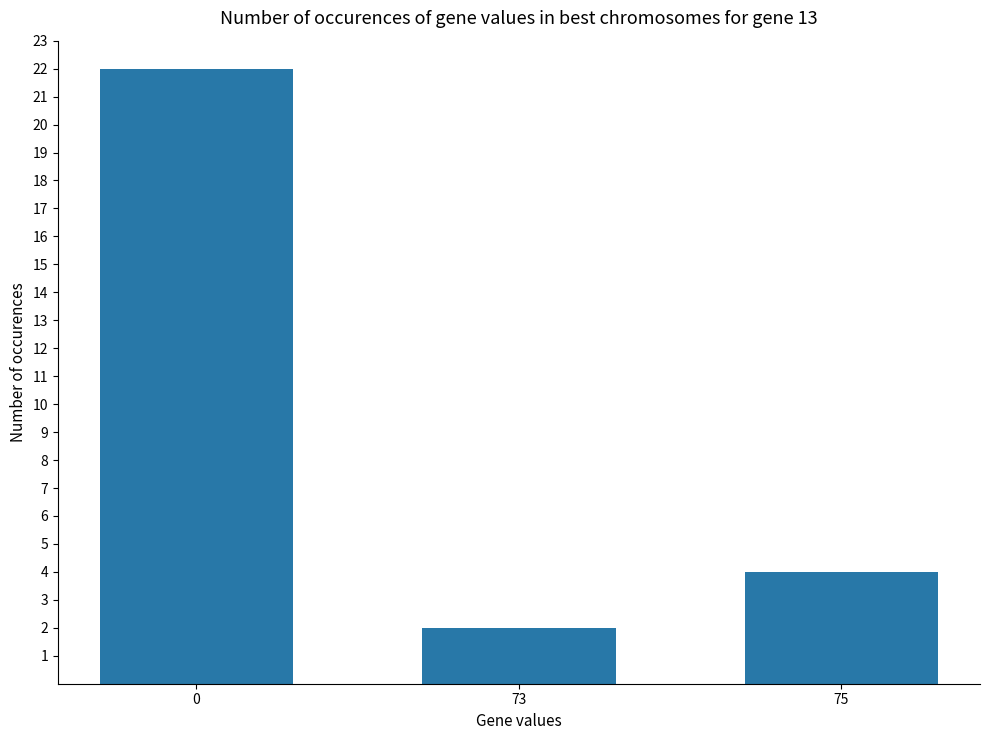

How many categories are shown in the chart?

3